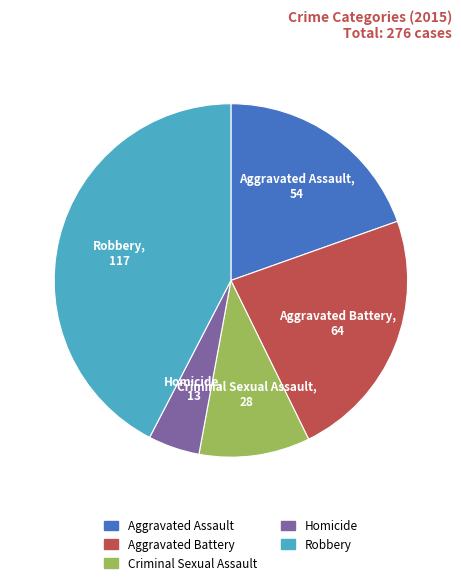

Does any single category account for the majority?

No